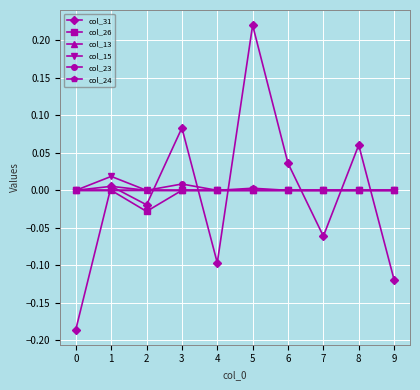

True or false: col_31 has a value of 0.0 at 6.

True